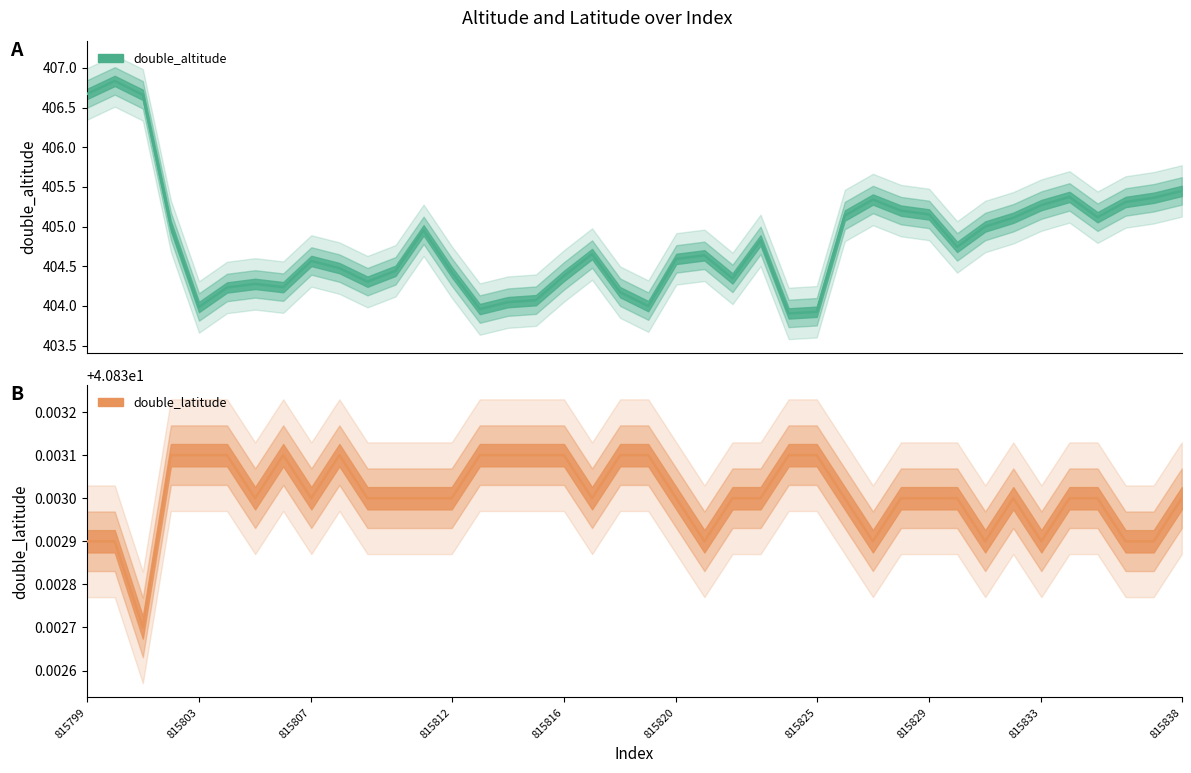

What is the value of the double_altitude point at the 37th from the left?

405.1